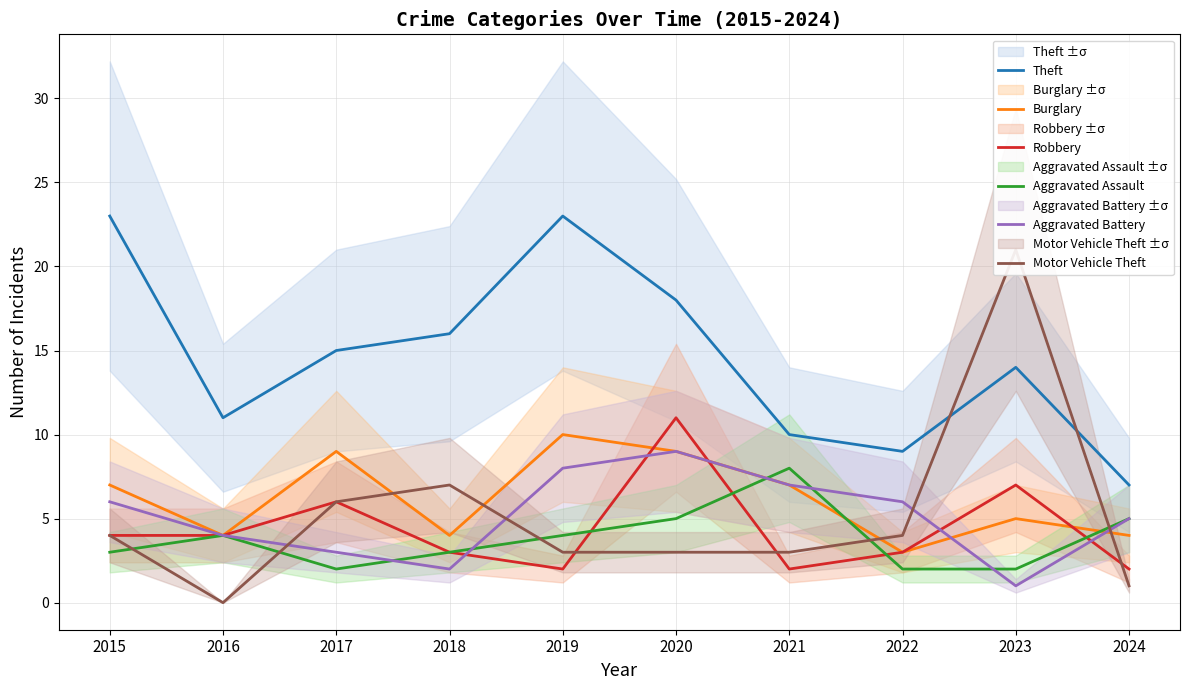

Reading right to left, extract all data points from this chart.

Theft: 7	14	9	10	18	23	16	15	11	23
Burglary: 4	5	3	7	9	10	4	9	4	7
Robbery: 2	7	3	2	11	2	3	6	4	4
Aggravated Assault: 5	2	2	8	5	4	3	2	4	3
Aggravated Battery: 5	1	6	7	9	8	2	3	4	6
Motor Vehicle Theft: 1	21	4	3	3	3	7	6	0	4